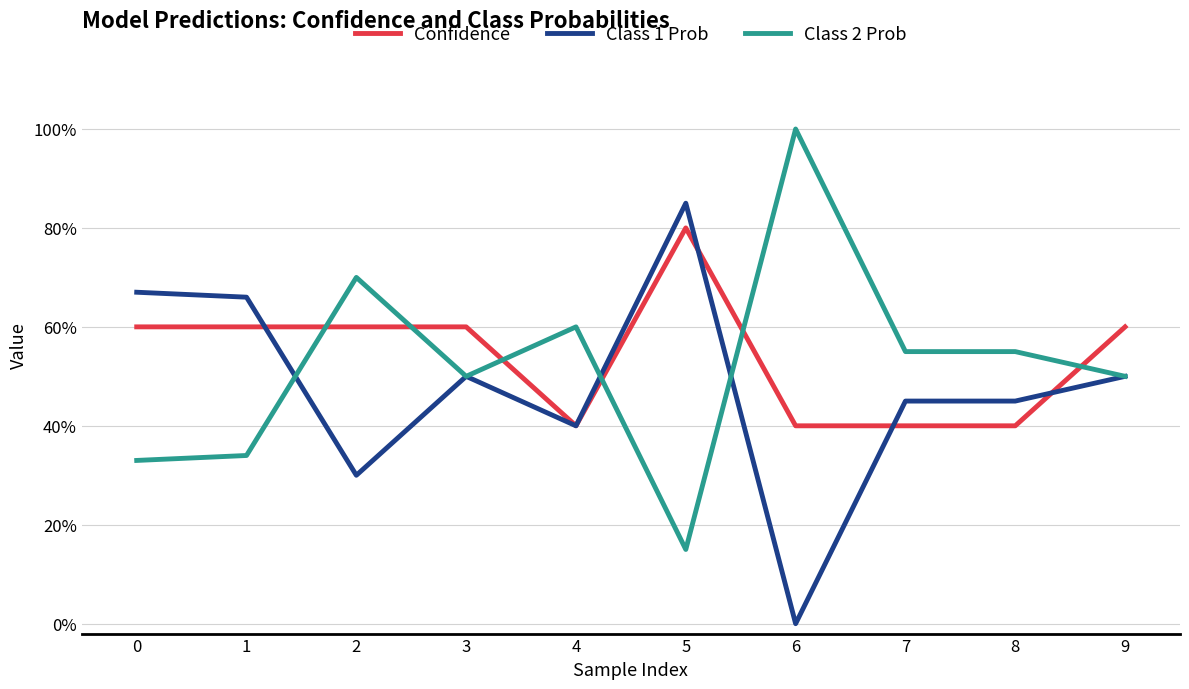

Rank the series by their maximum value, from highest to lowest.

Class 2 Prob, Class 1 Prob, Confidence